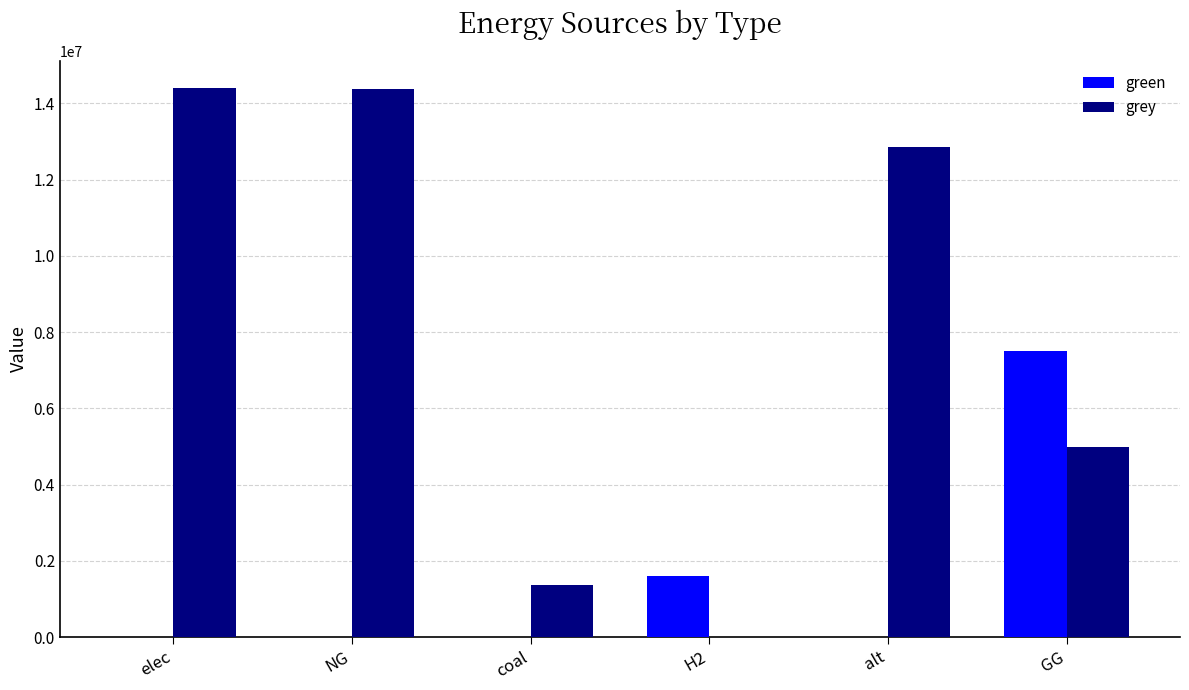

True or false: green has a value of 2346970.4 at GG.

False